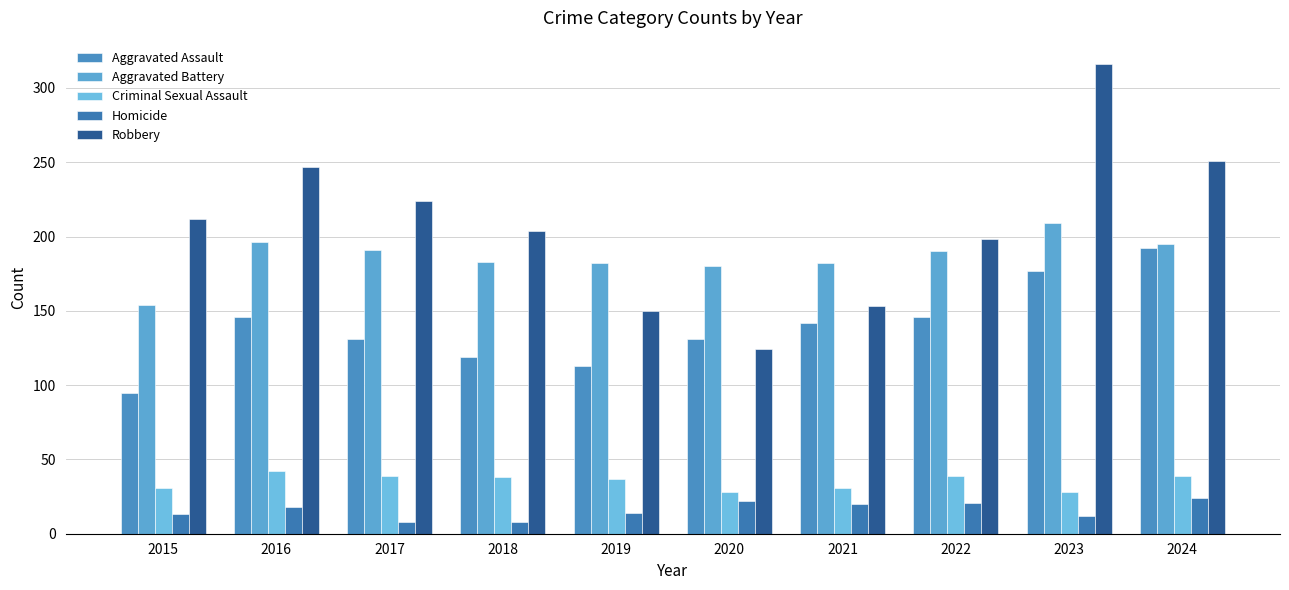

How many values in the Aggravated Battery series are below 190?

5